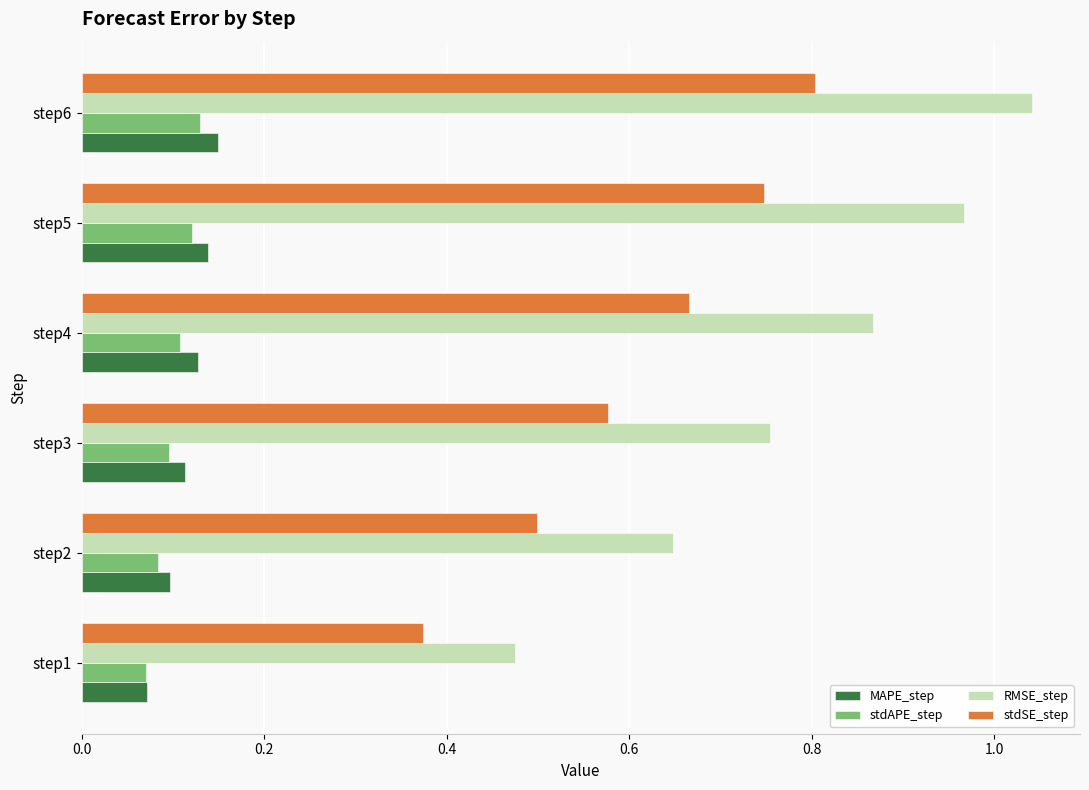

Which series has the largest total across all categories?

RMSE_step